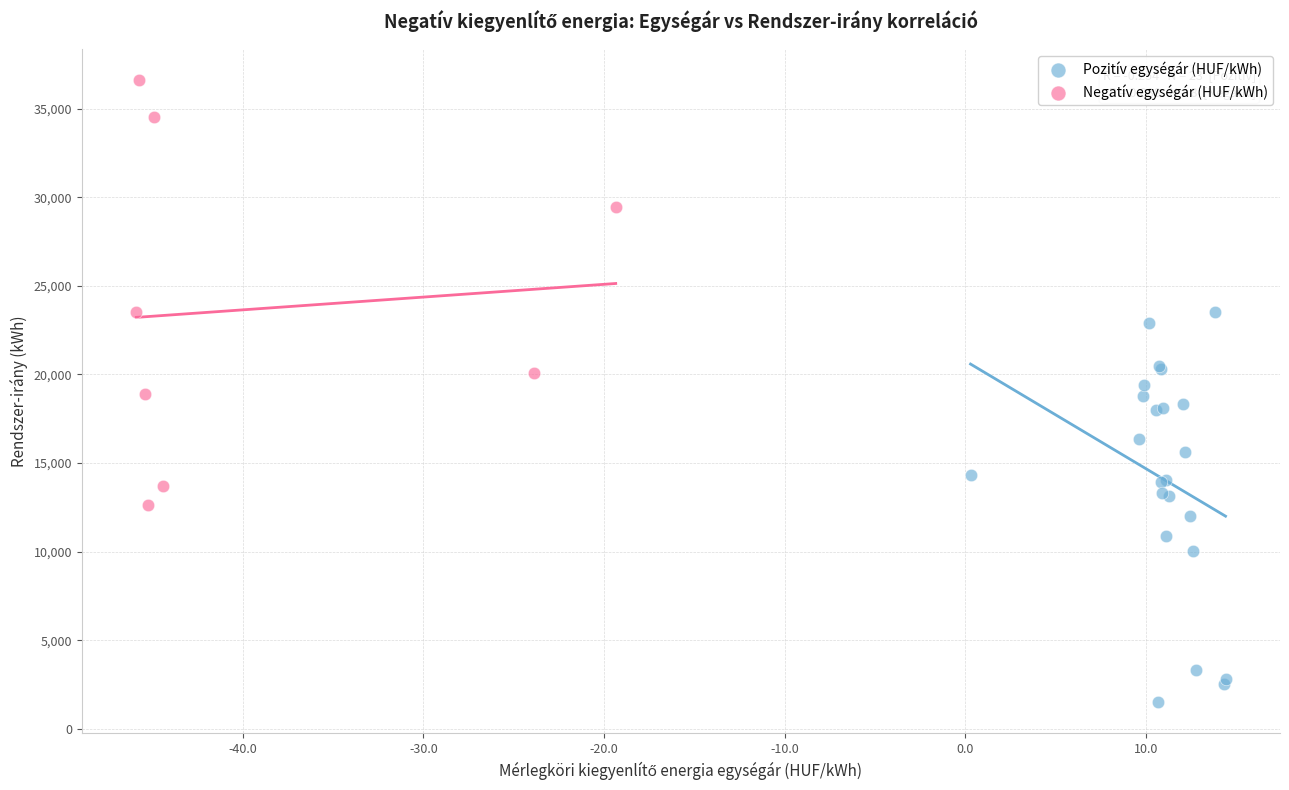

Which series has the largest Y range (max minus min)?

Negatív egységár (HUF/kWh)